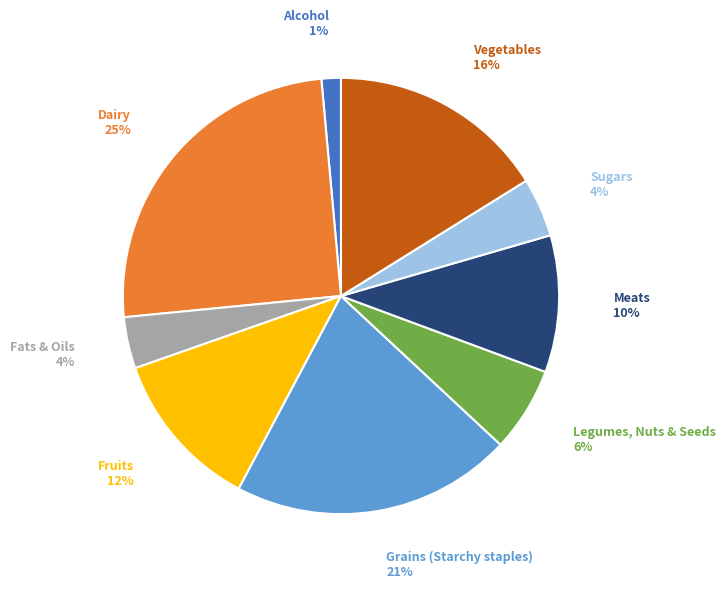

To the nearest percent, what is the average slice percentage?

11%